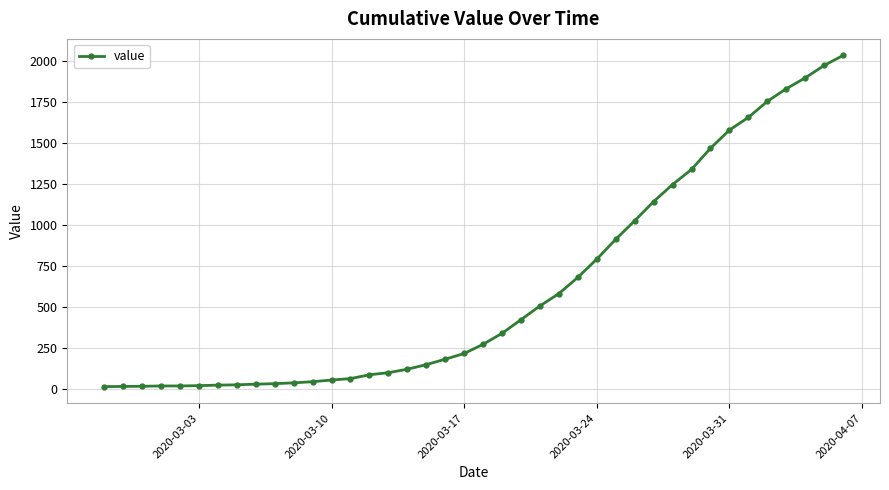

What is the maximum value shown in the chart?

2032